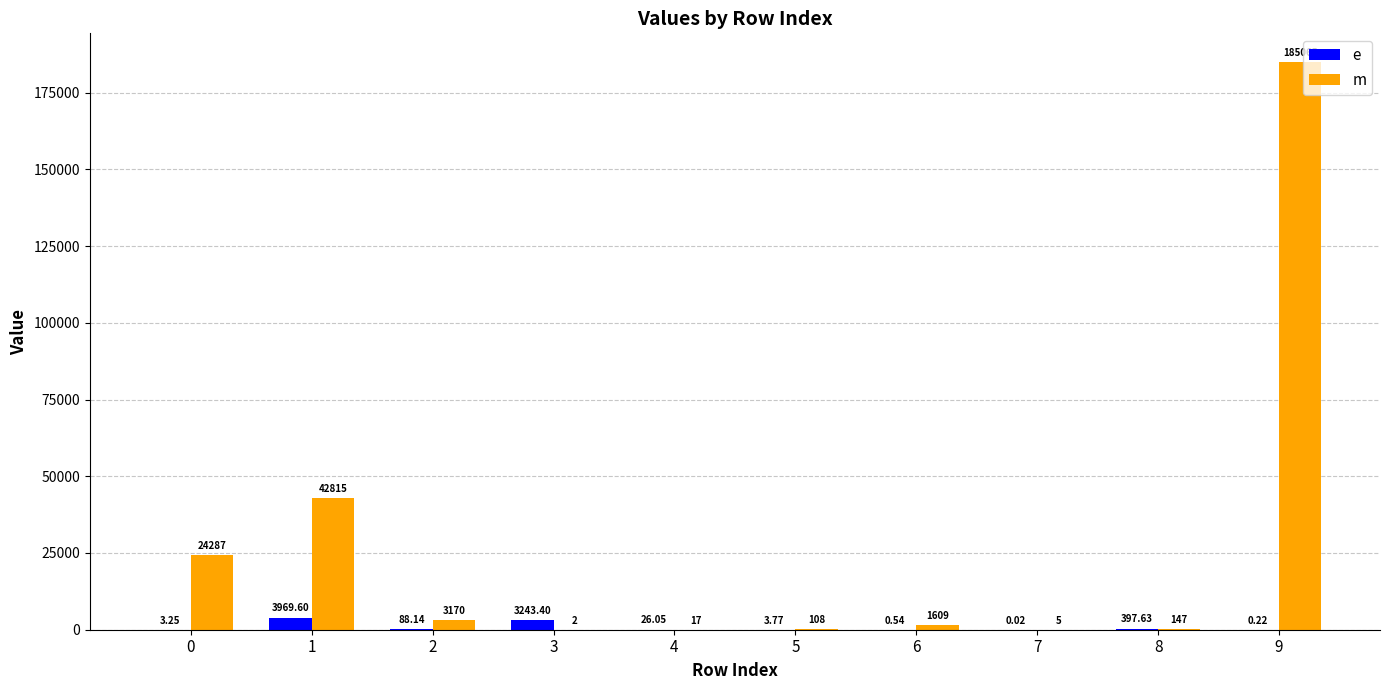

How many categories are shown in the chart?

10